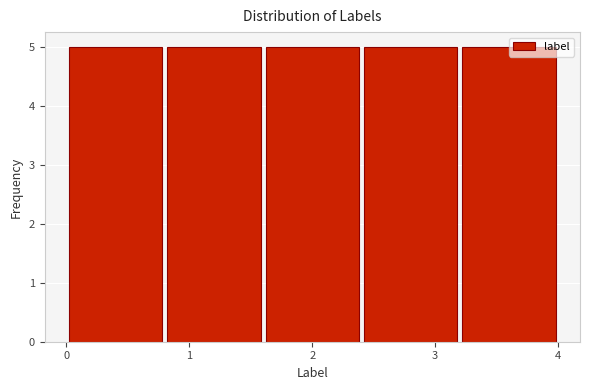

How tall is the bar that spans 1.6 to 2.4 on the x-axis? The values are not printed on the chart, so give them approximately, as read against the axis.

5